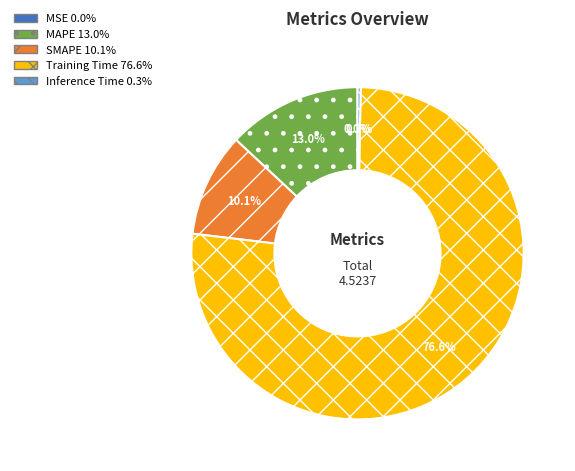

Is MAPE the majority of the pie?

No